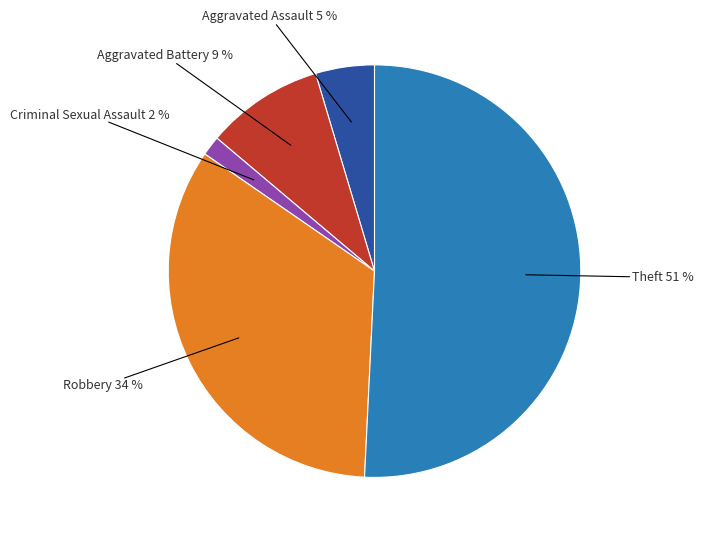

Does any single category account for the majority?

Yes